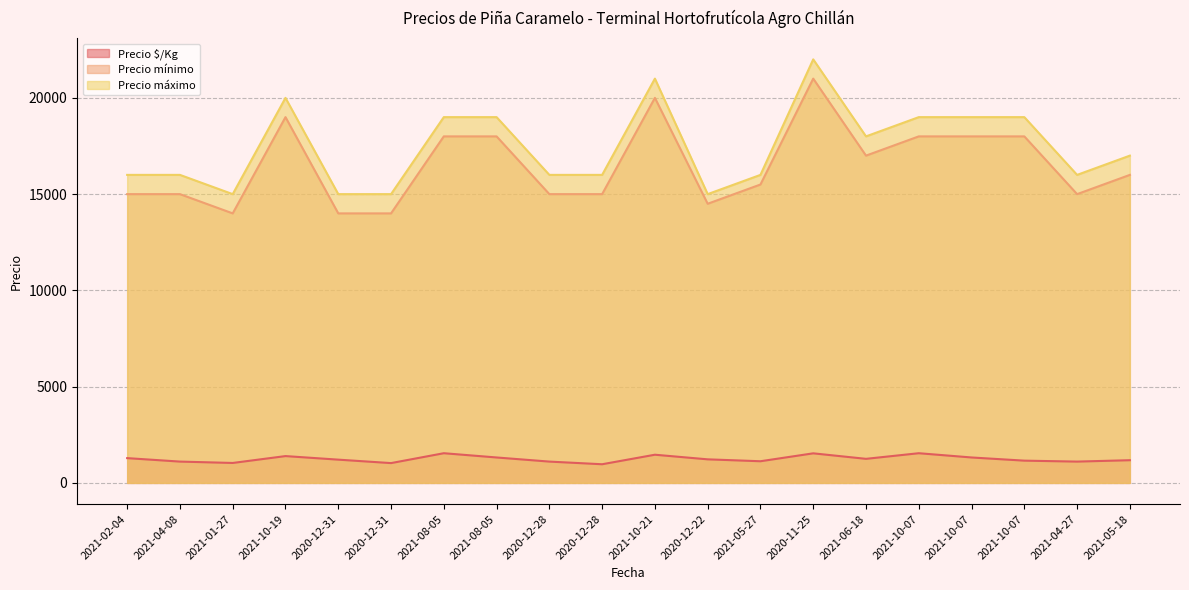

Between 2021-05-18 and 2021-06-18, which is larger?

2021-06-18